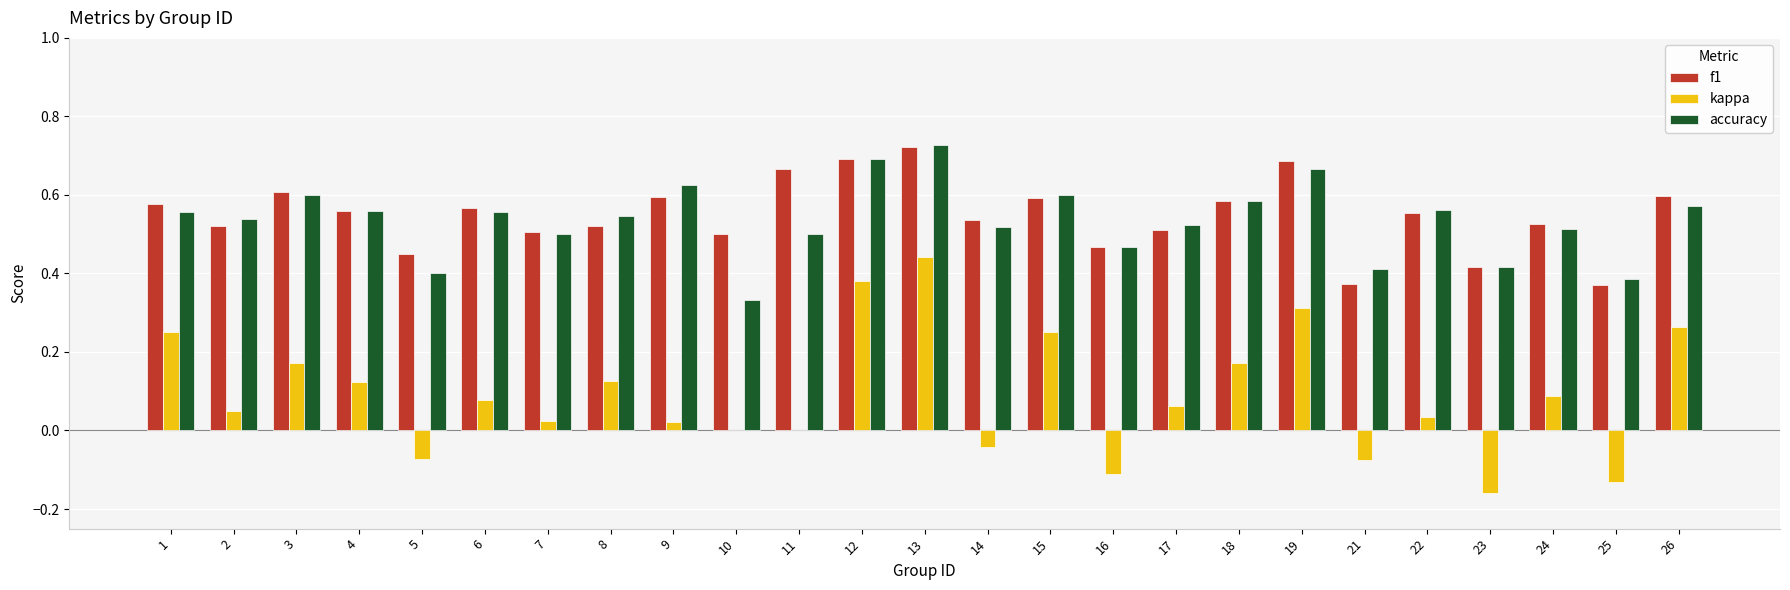

Which category has the highest value in the accuracy series?

13